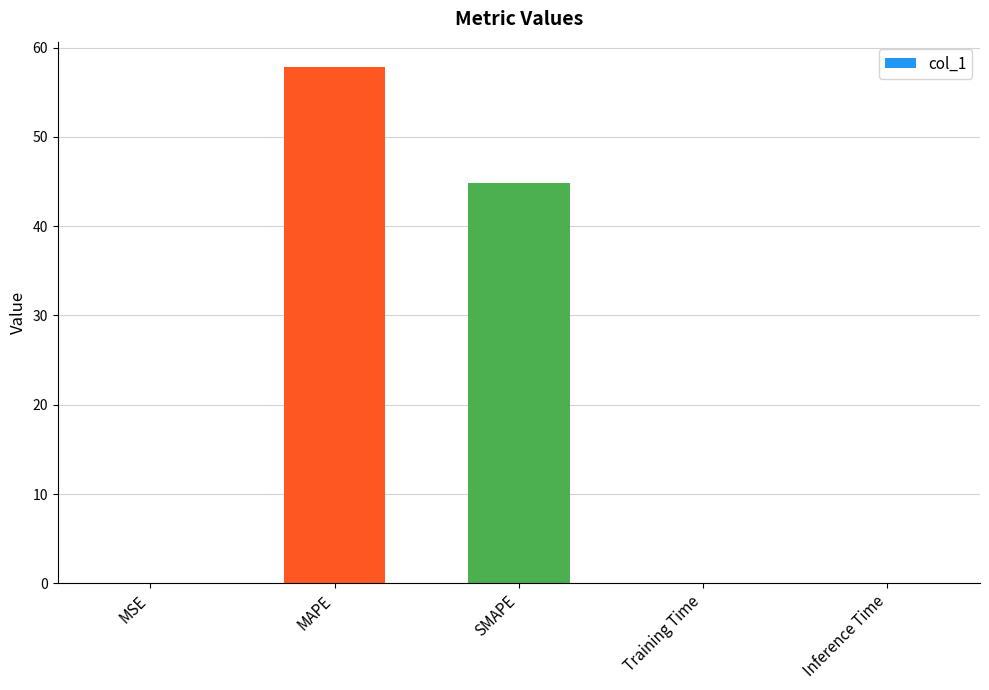

Does the chart contain stacked bars?

No